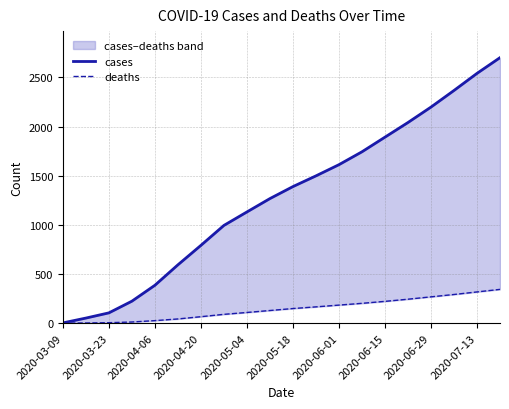

True or false: deaths and cases intersect in this chart.

False